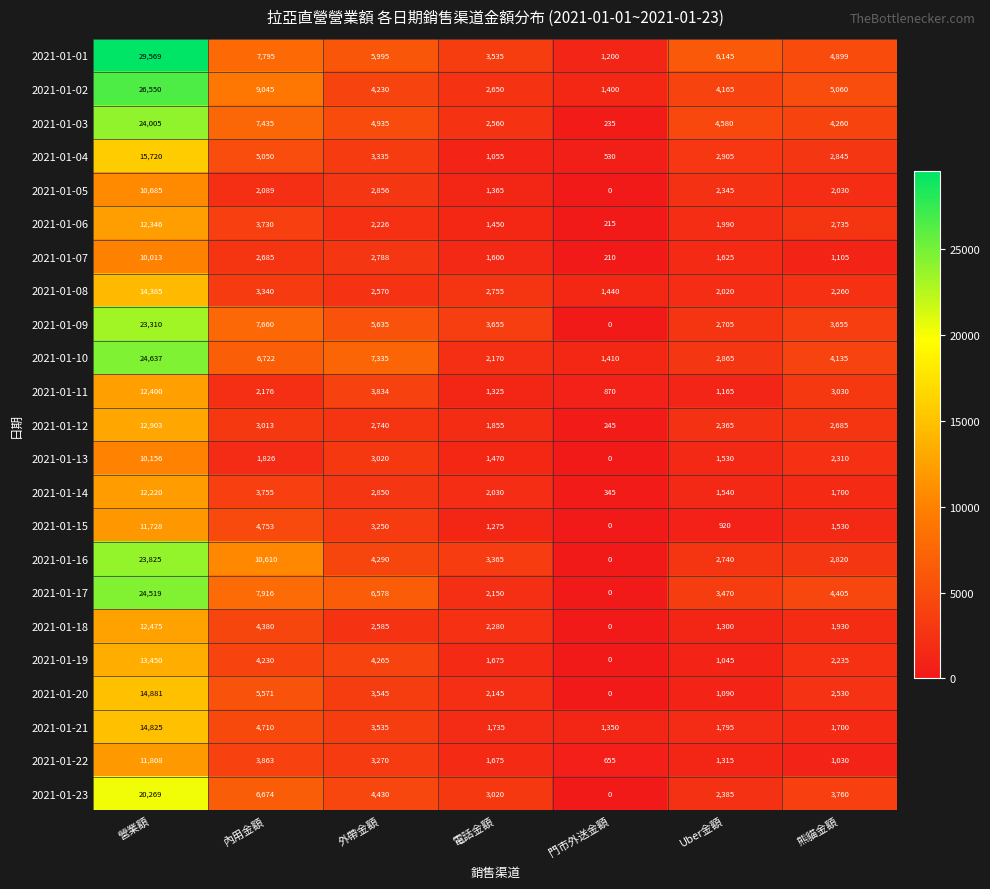

What is the total value across all series at 電話金額?

48795